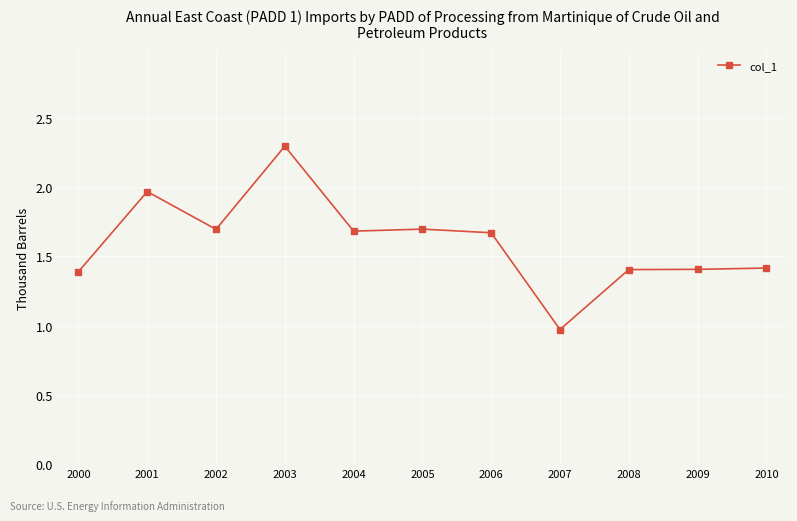

At which category does the chart reach its peak across all series?

2003